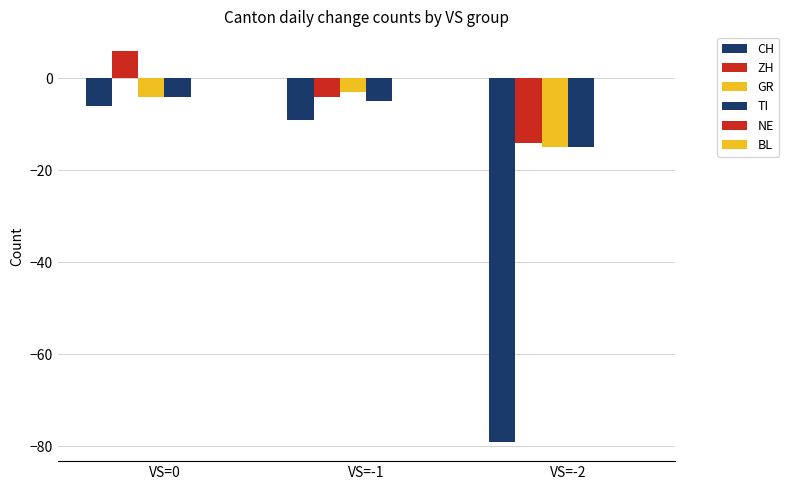

How many bars are there in each group?

4